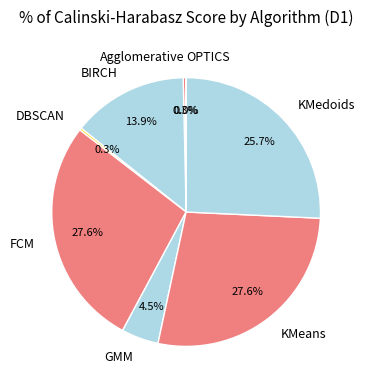

The Agglomerative slice represents 0% of the pie. True or false?

True